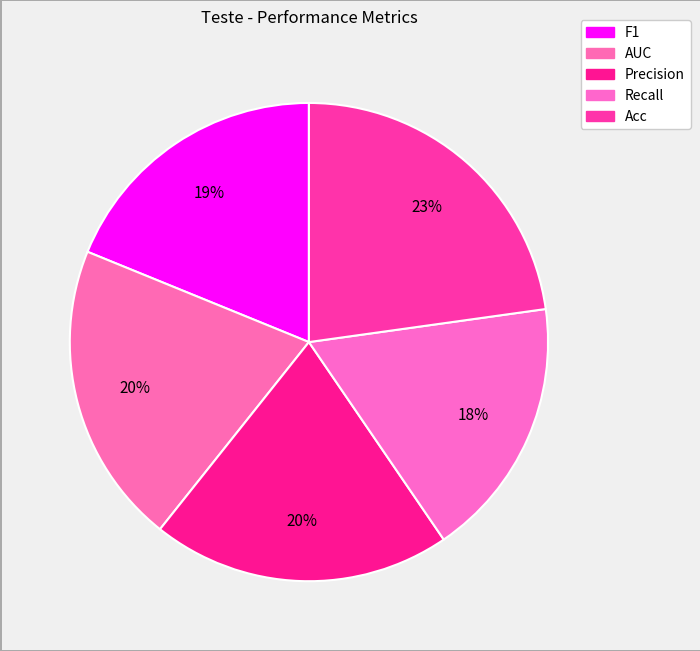

Rank the categories by value from highest to lowest.

Acc, AUC, Precision, F1, Recall